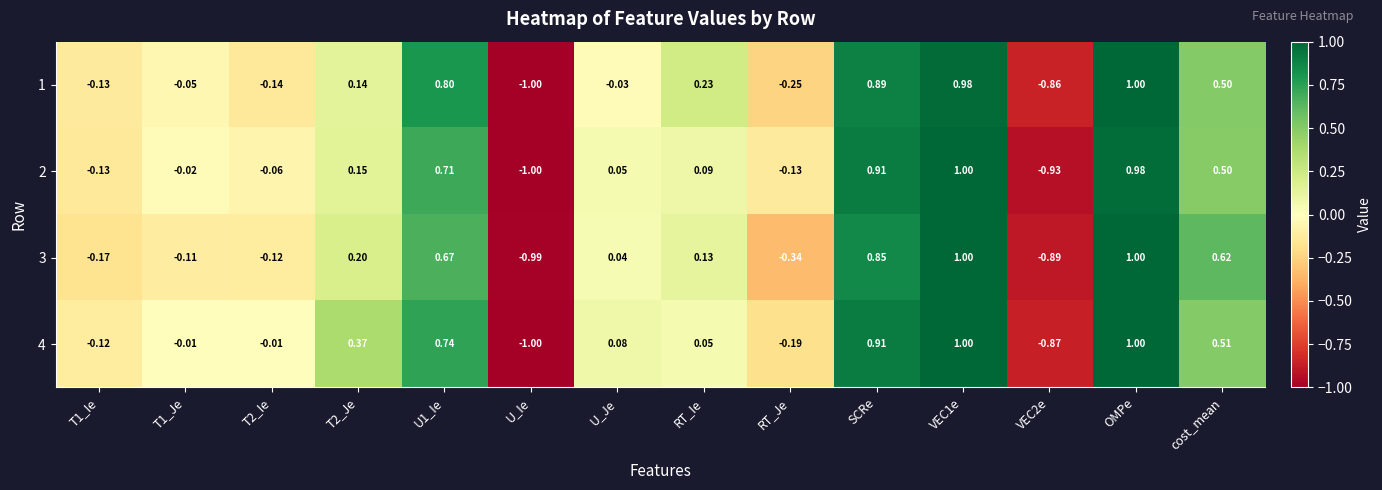

Where is 3 nearest to the value 0?

U_Je